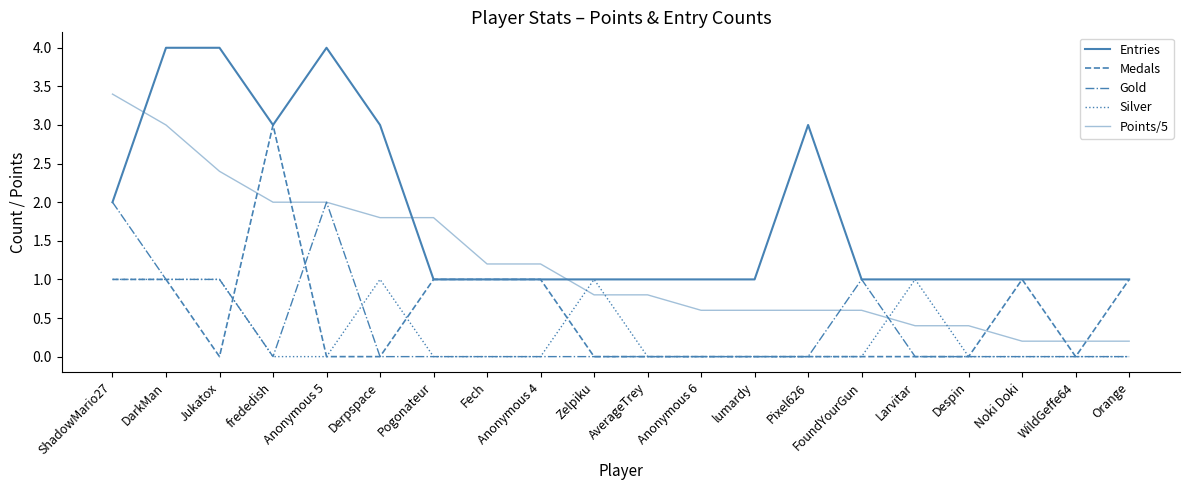

How many lines are shown in the chart?

5